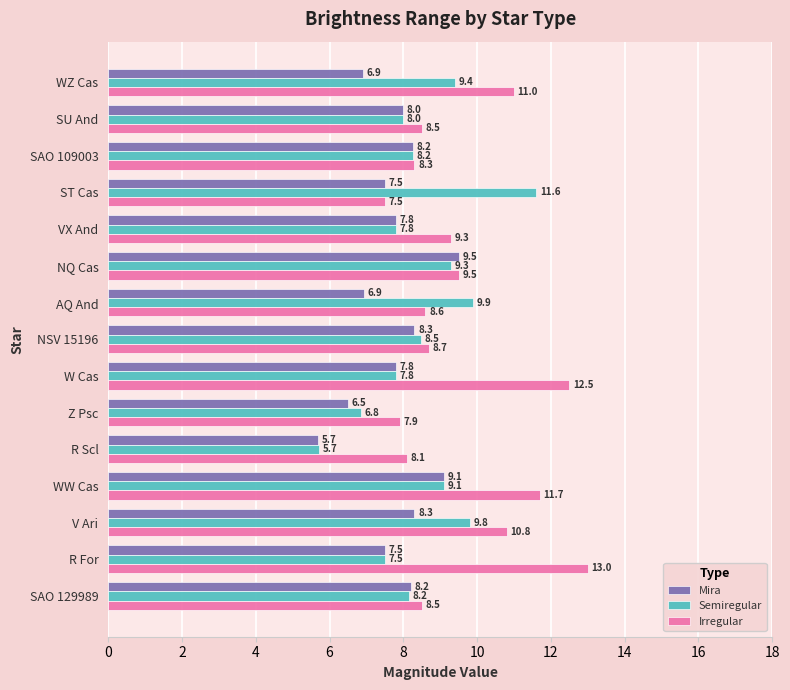

True or false: Semiregular has a value of 9.8 at V Ari.

True